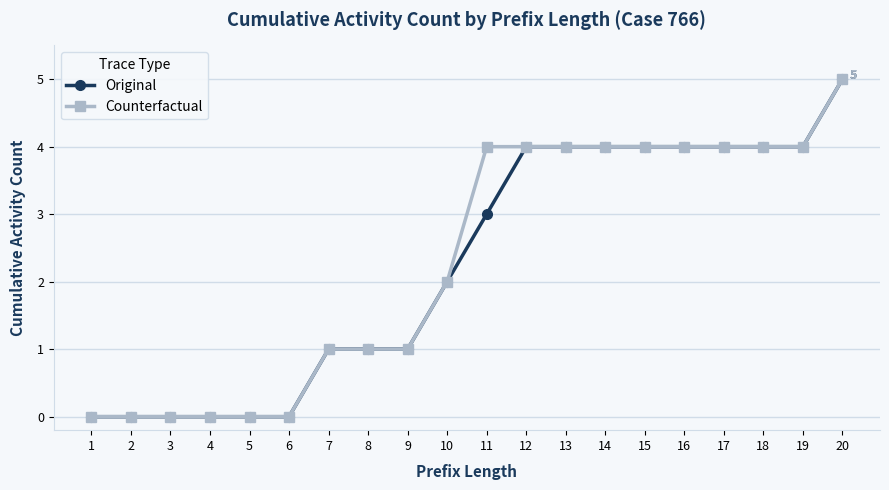

What are all the series names shown in the legend?

Original, Counterfactual